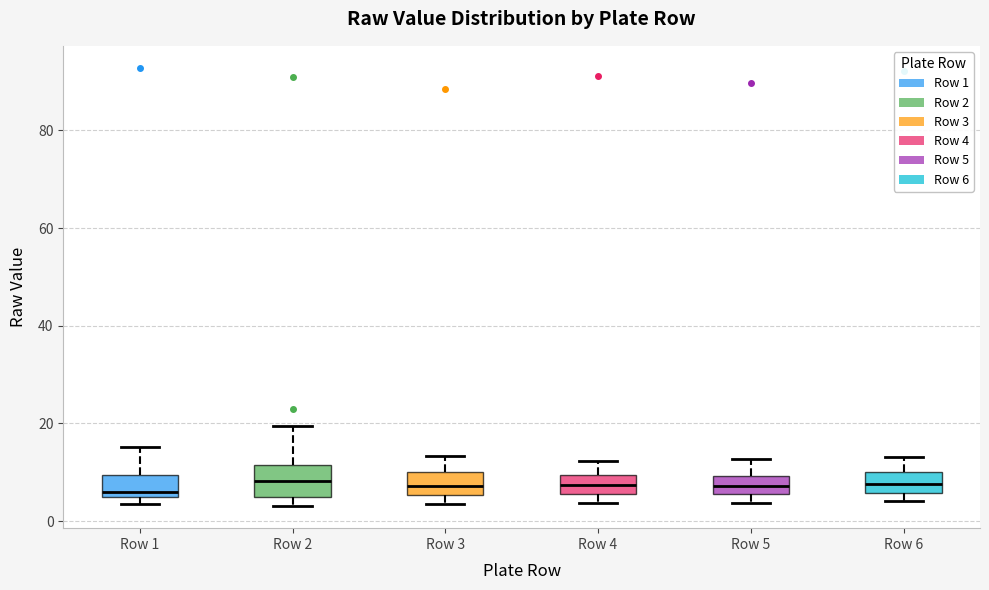

Where does the upper whisker of the box for Row 1 end on the y-axis? The values are not printed on the chart, so give them approximately, as read against the axis.

16